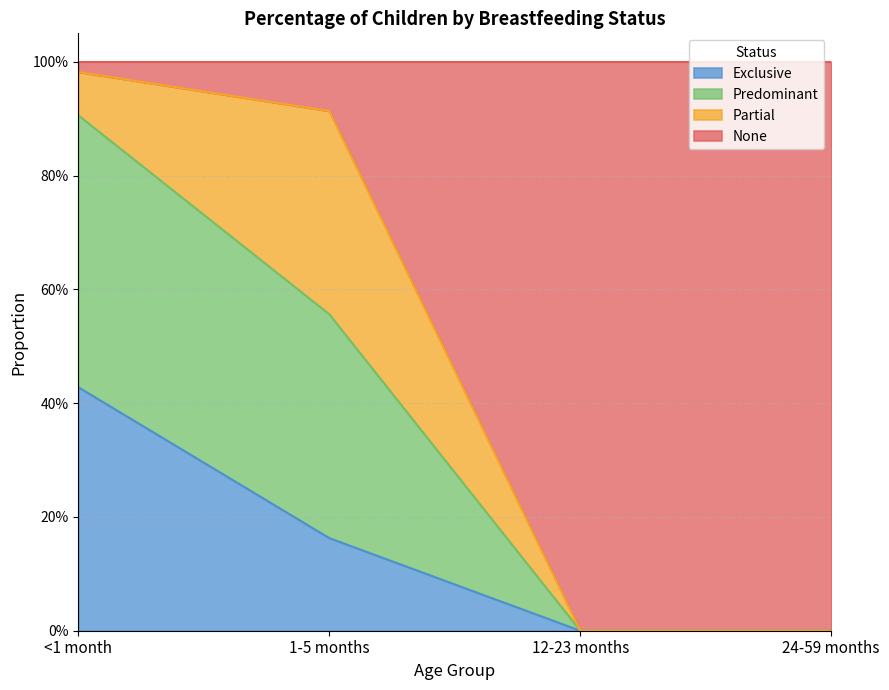

True or false: Exclusive and Predominant intersect in this chart.

False